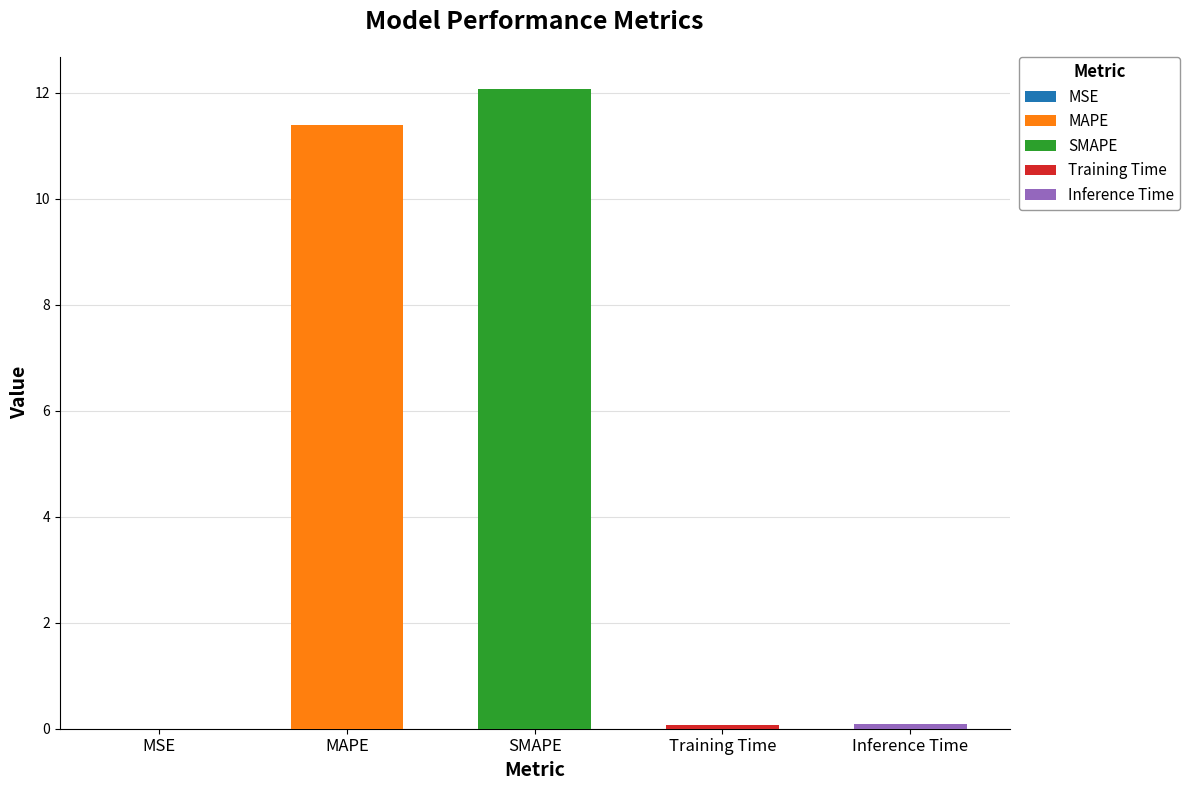

What is the value of the 2nd bar from the left?

11.4